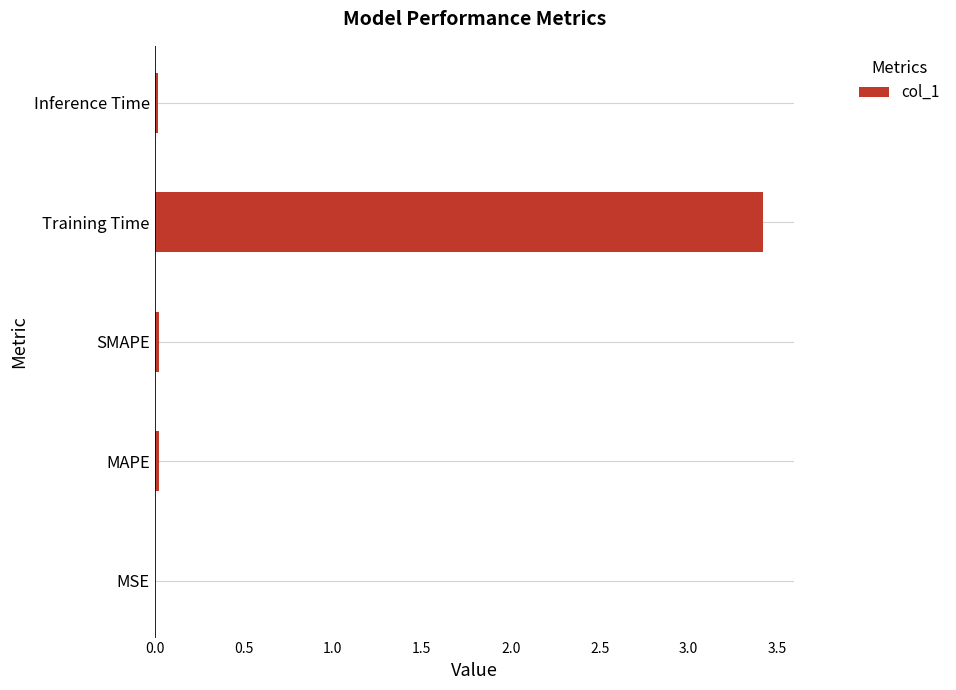

At which category does the chart reach its peak across all series?

Training Time